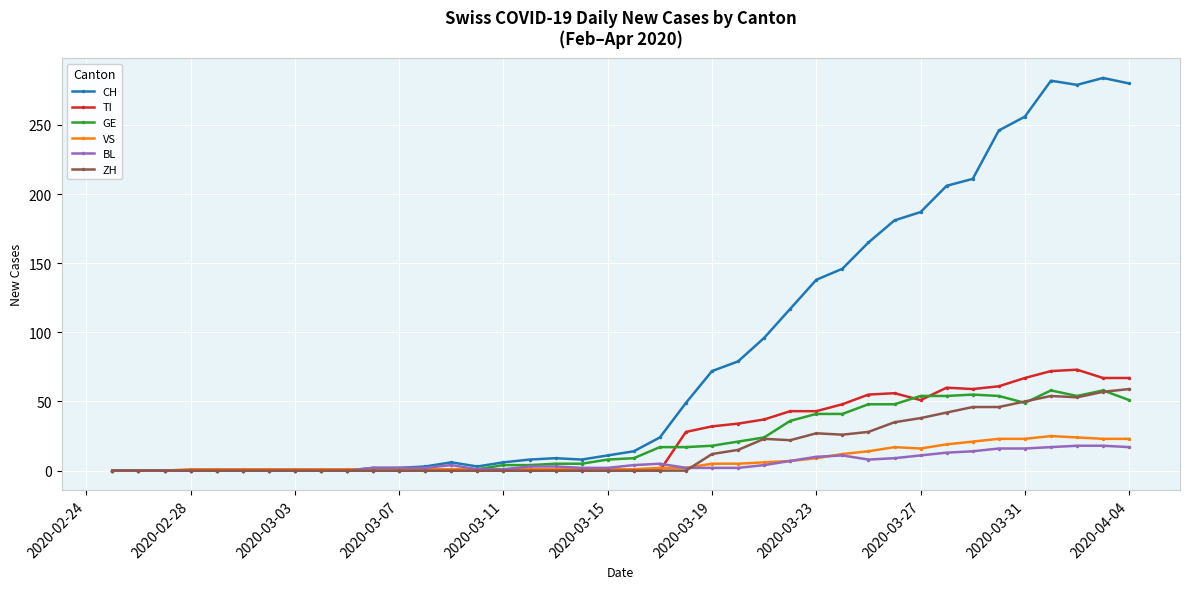

What is the highest value of the ZH series?

59